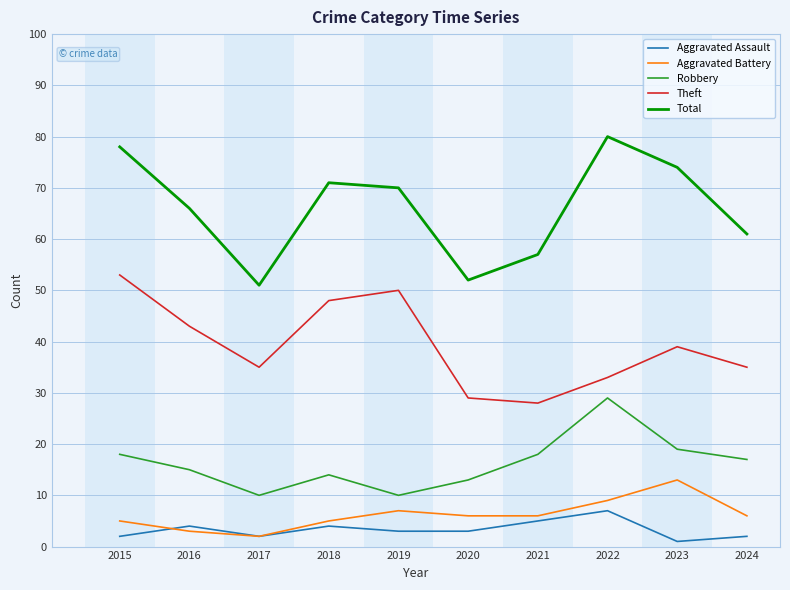

What is the sum of the Total values at 2017 and 2023?

125